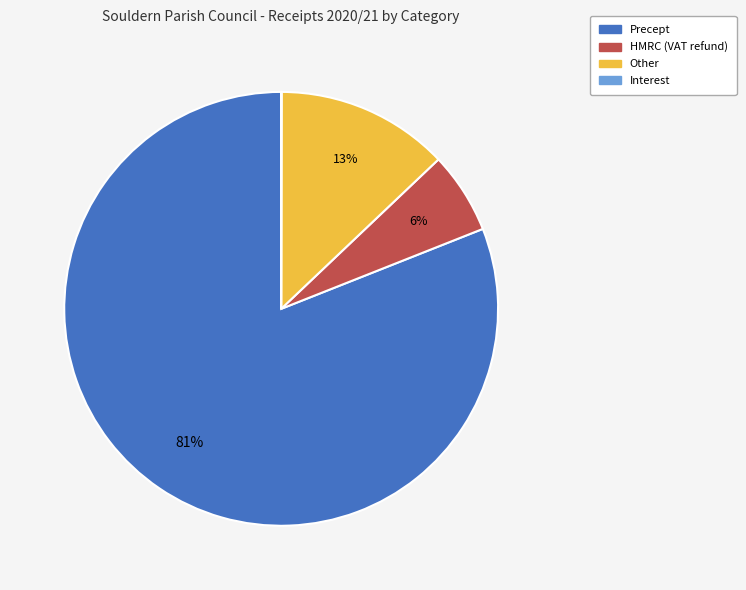

Is it true that Other is 5% of the pie?

False